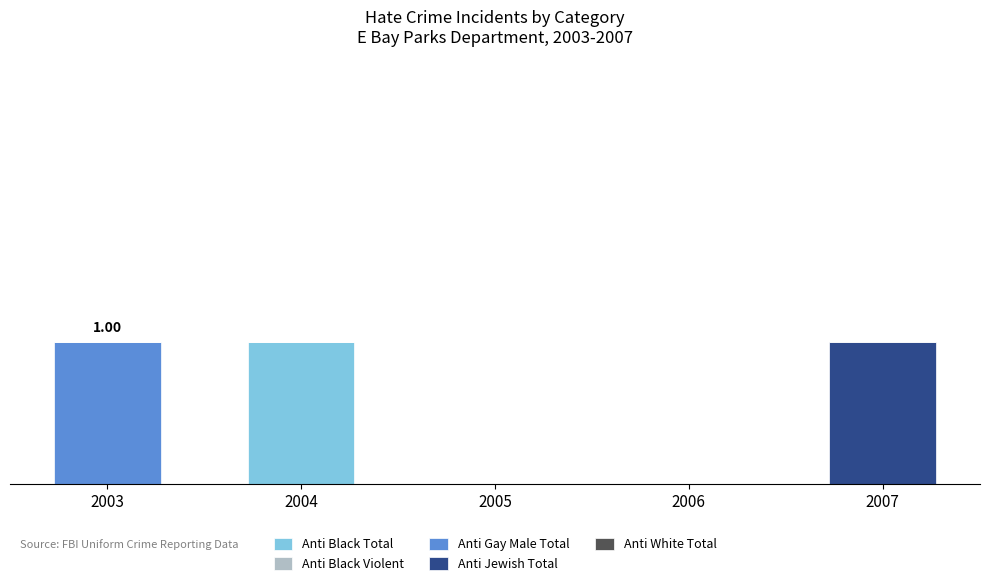

Rank the series at 2003 from lowest to highest value.

Anti Black Total, Anti Black Violent, Anti Jewish Total, Anti White Total, Anti Gay Male Total